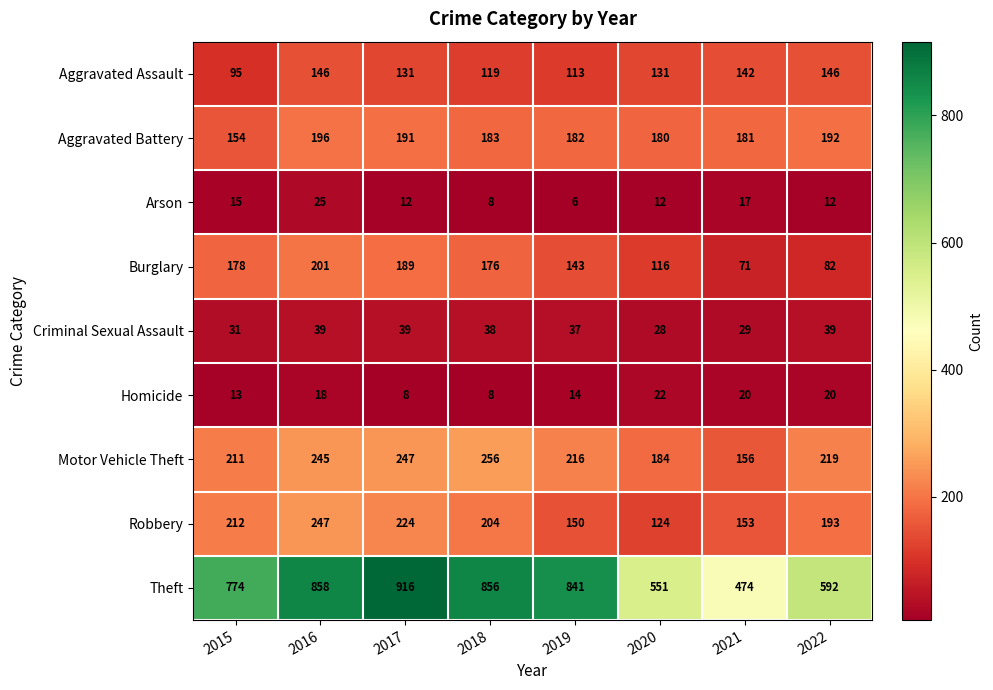

At which label is Aggravated Battery closest to 175?

2020